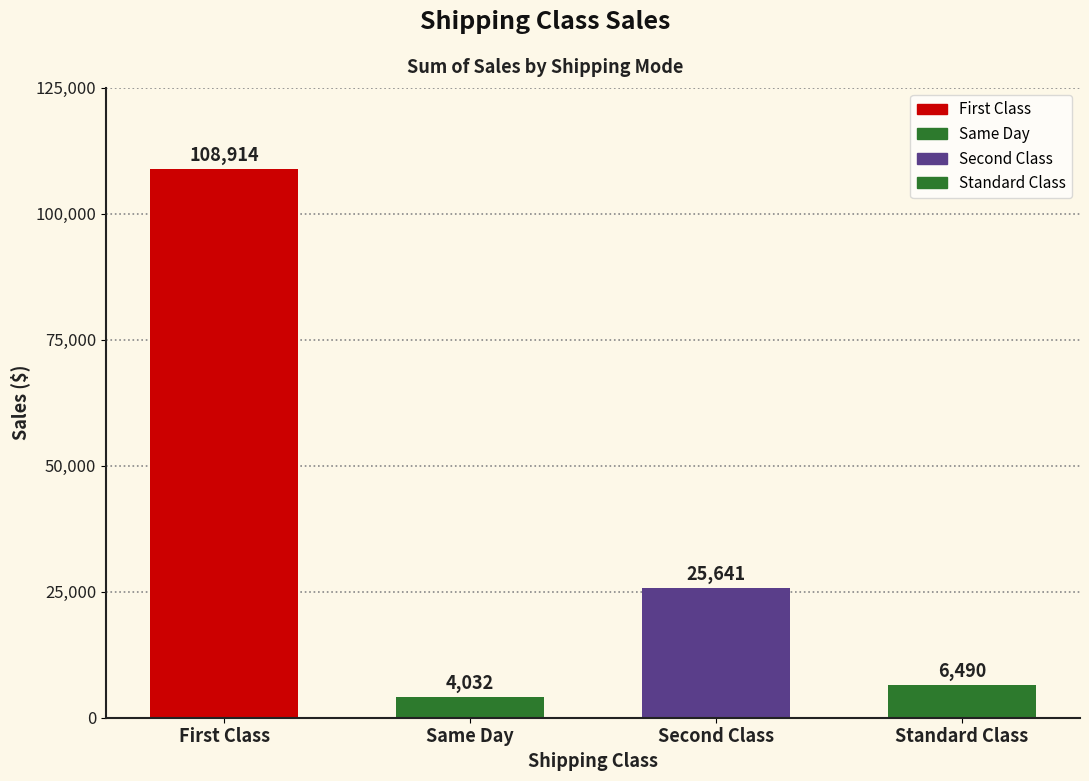

What is the change in value from Same Day to Standard Class?

+2458